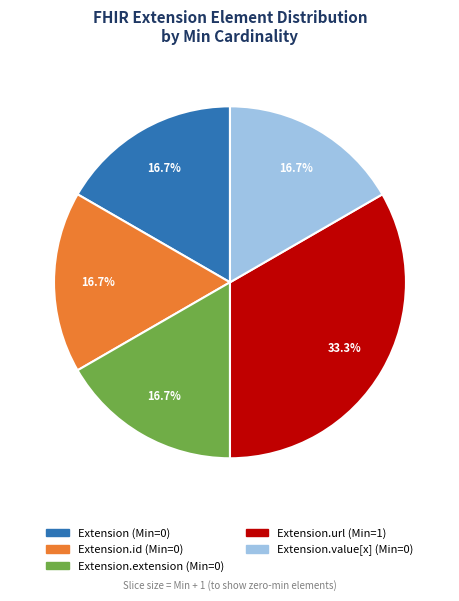

Does any single category account for the majority?

No